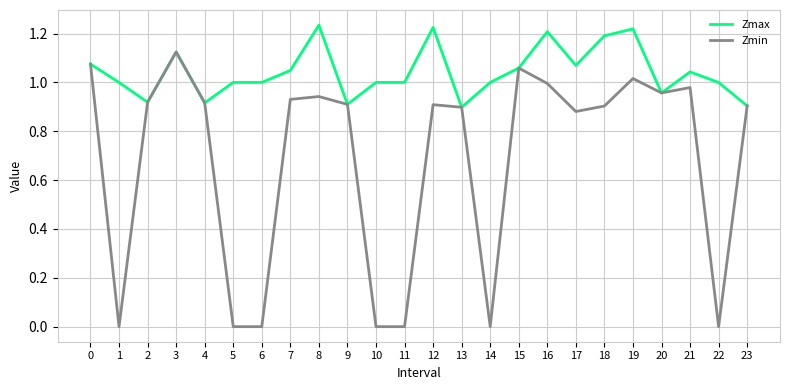

Rank the series by their maximum value, from highest to lowest.

Zmax, Zmin